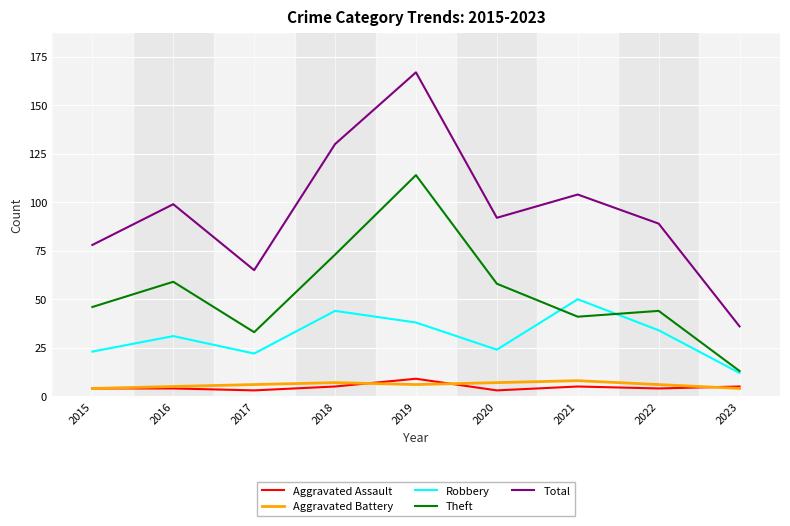

Reading left to right, transcribe all the data shown in this chart.

Aggravated Assault: 4	4	3	5	9	3	5	4	5
Aggravated Battery: 4	5	6	7	6	7	8	6	4
Robbery: 23	31	22	44	38	24	50	34	12
Theft: 46	59	33	73	114	58	41	44	13
Total: 78	99	65	130	167	92	104	89	36